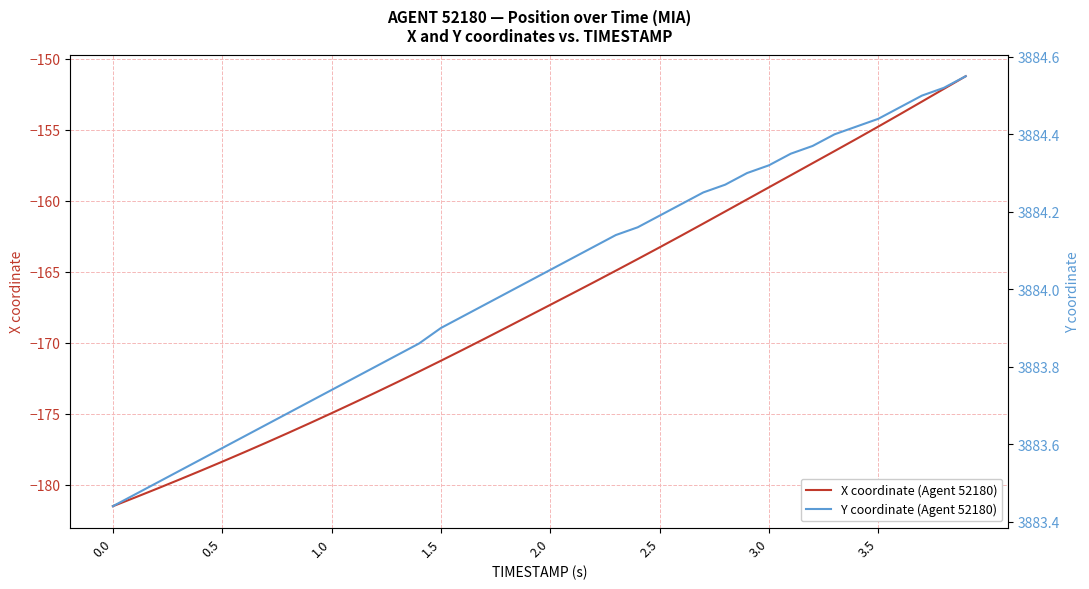

True or false: X coordinate (Agent 52180) and Y coordinate (Agent 52180) intersect in this chart.

False